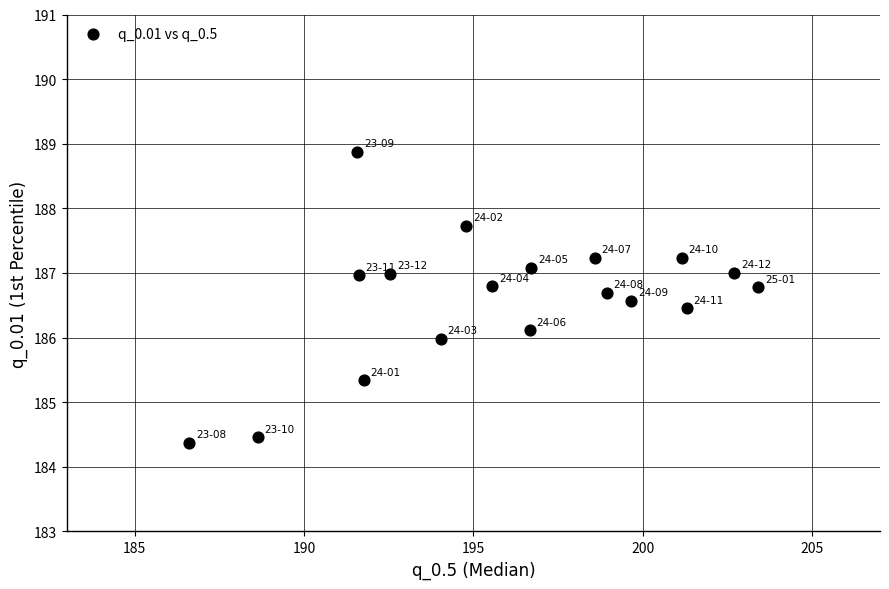

What is the range of X values (max minus min)?

16.8